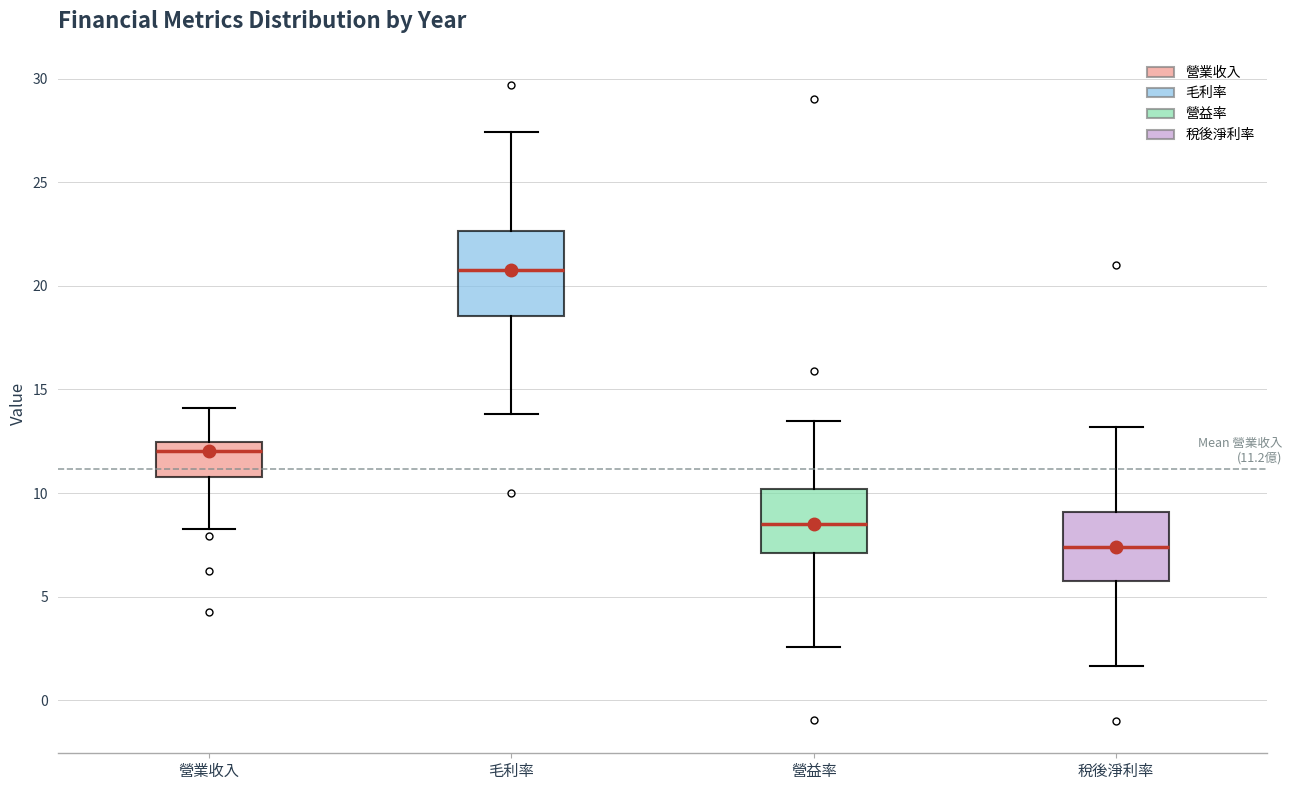

Comparing the boxes themselves (not the whiskers), which one is the tallest?

毛利率